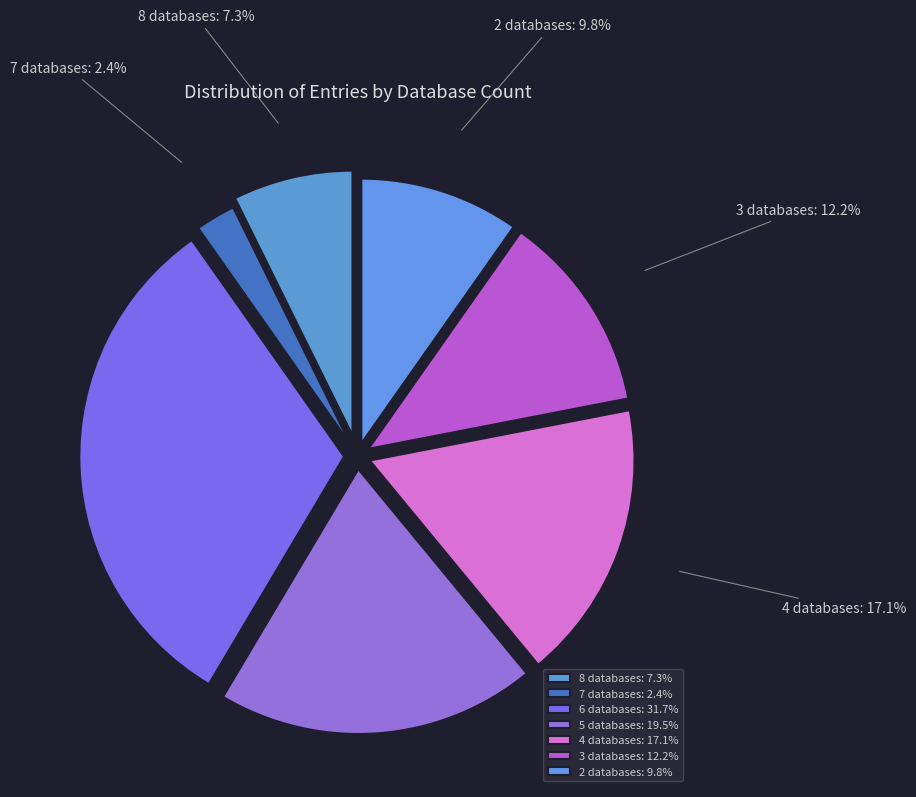

Between 8 databases and 4 databases, which is larger?

4 databases